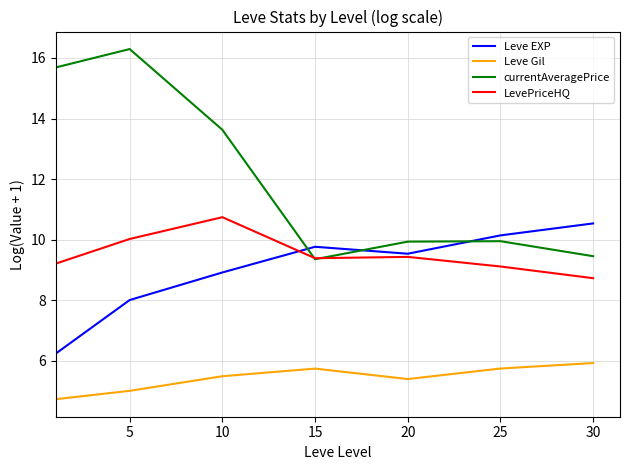

How many interior local peaks does the Leve Gil series have?

1